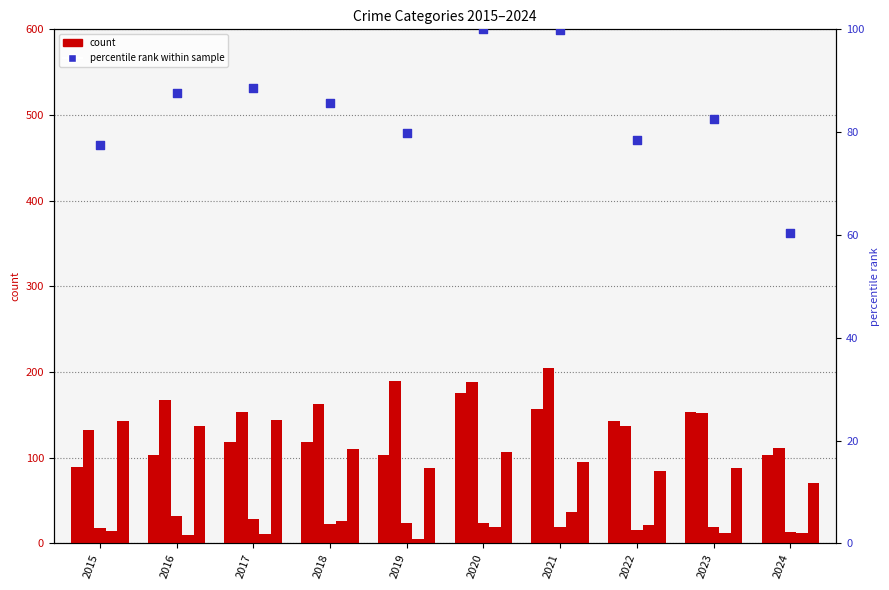

At how many categories does at least one series exceed 165?

4